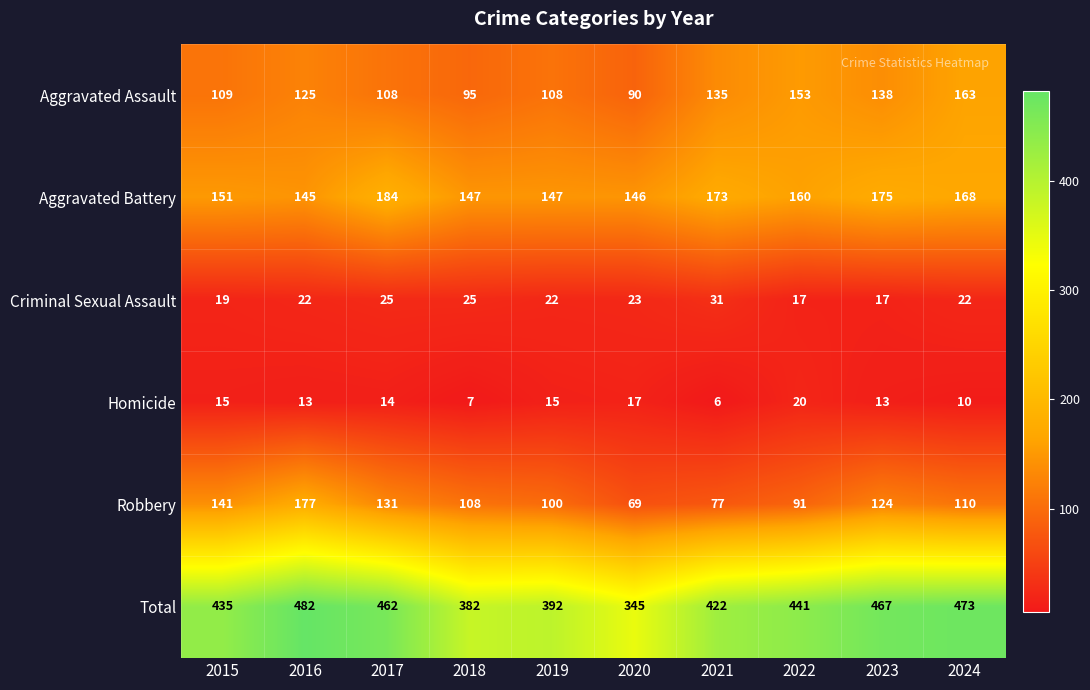

What is the average value of the Aggravated Battery series?

160